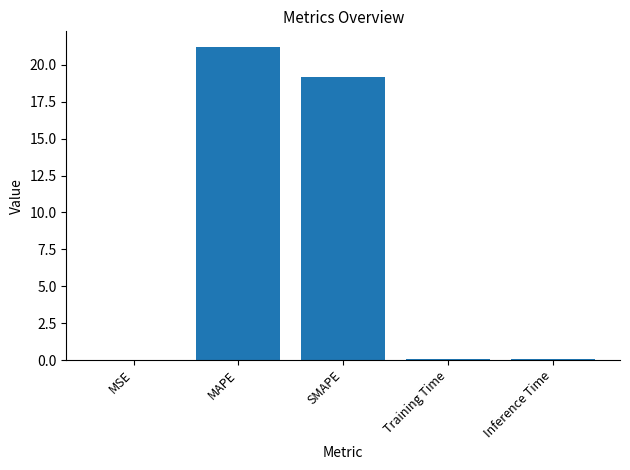

At which label is the value closest to 10?

SMAPE